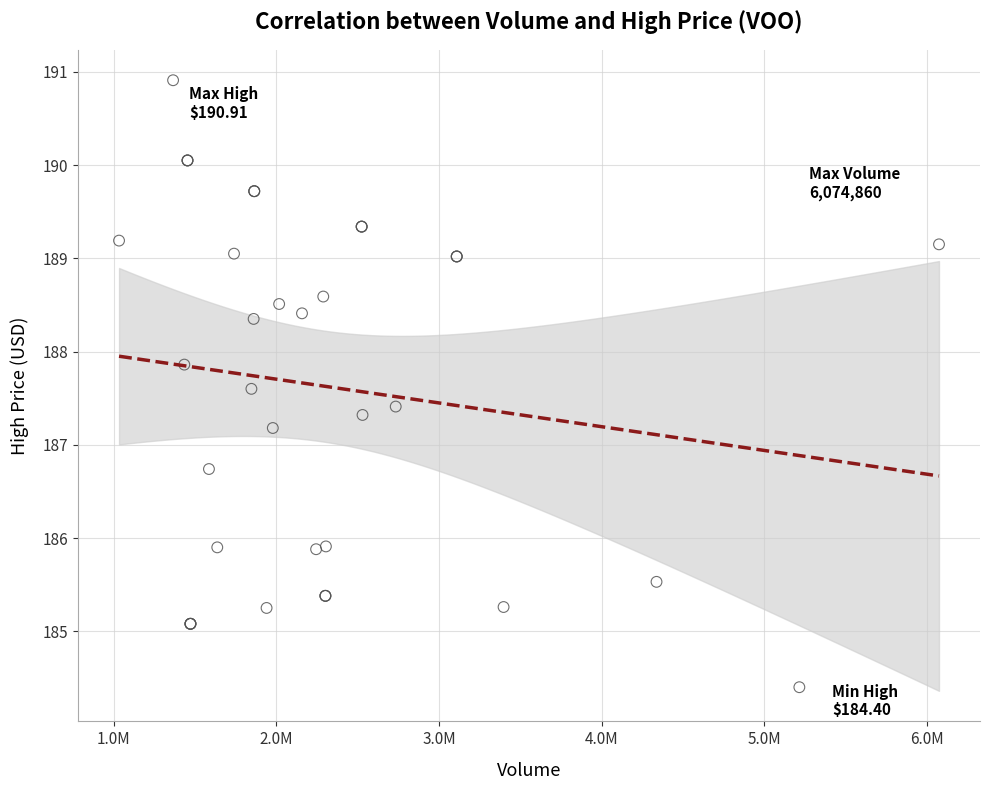

What Y value in the scatter plot is closest to 187?

187.2